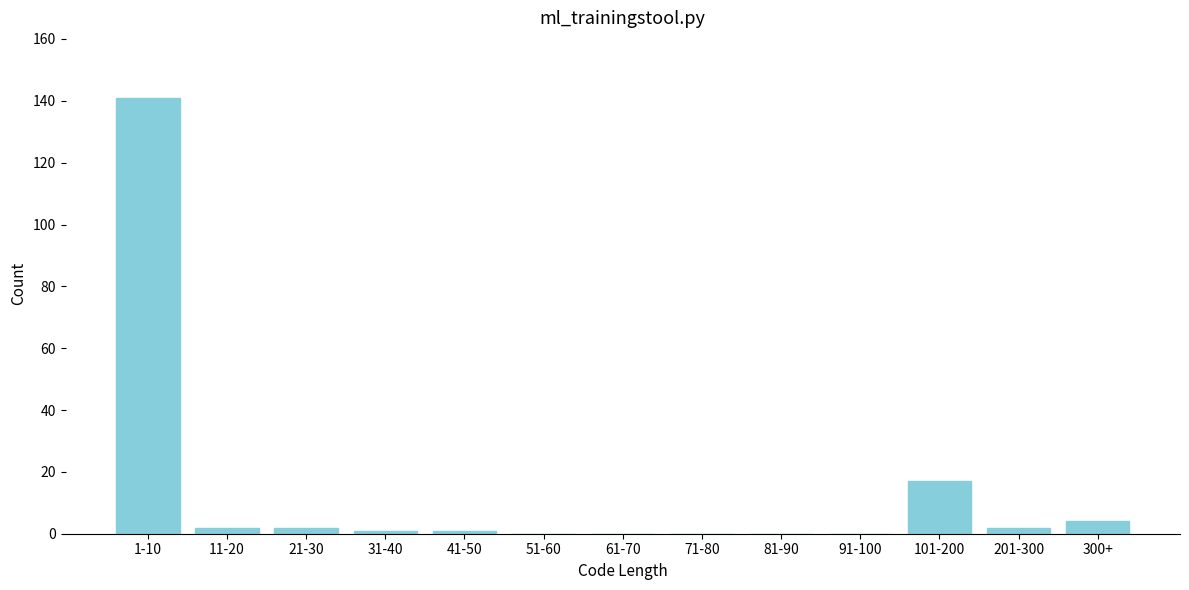

Reading right to left, list all the values displayed in this chart.

300+=4	201-300=2	101-200=17	91-100=0	81-90=0	71-80=0	61-70=0	51-60=0	41-50=1	31-40=1	21-30=2	11-20=2	1-10=141